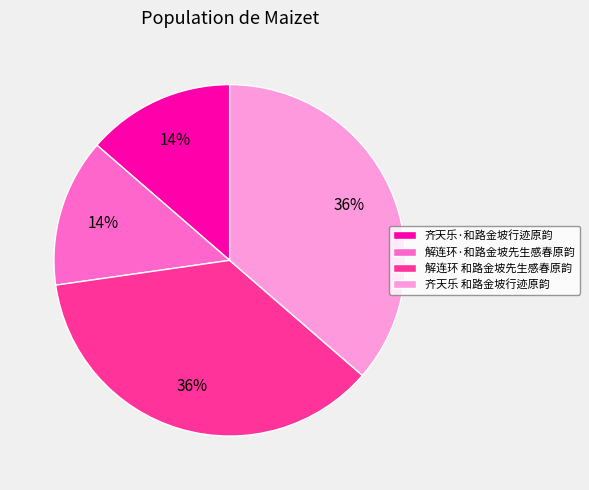

Which has a higher value, 解连环 和路金坡先生感春原韵 or 解连环·和路金坡先生感春原韵?

解连环 和路金坡先生感春原韵